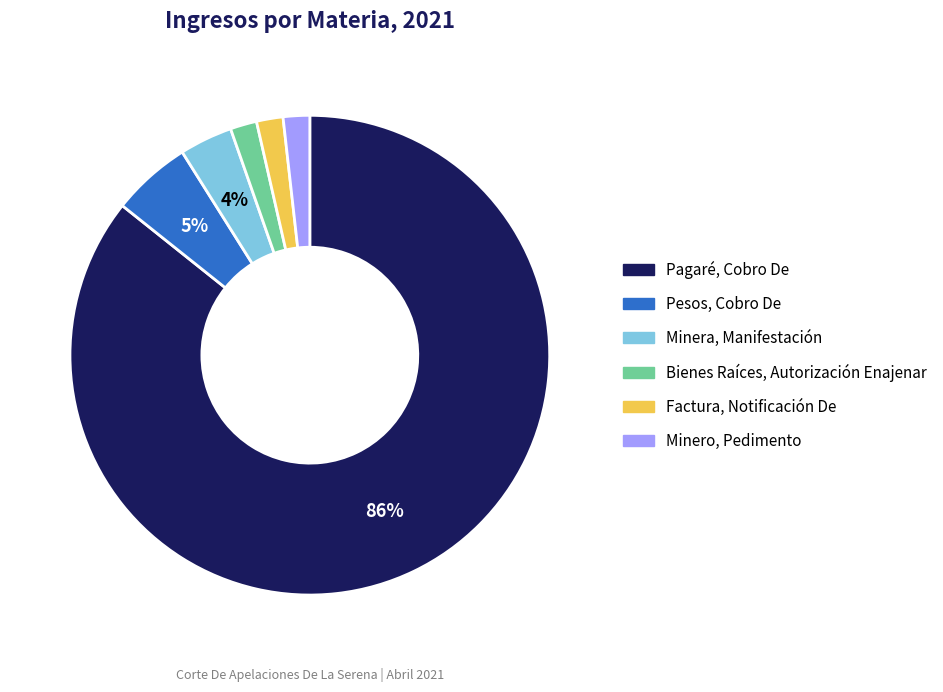

To the nearest percent, what is the average slice percentage?

17%